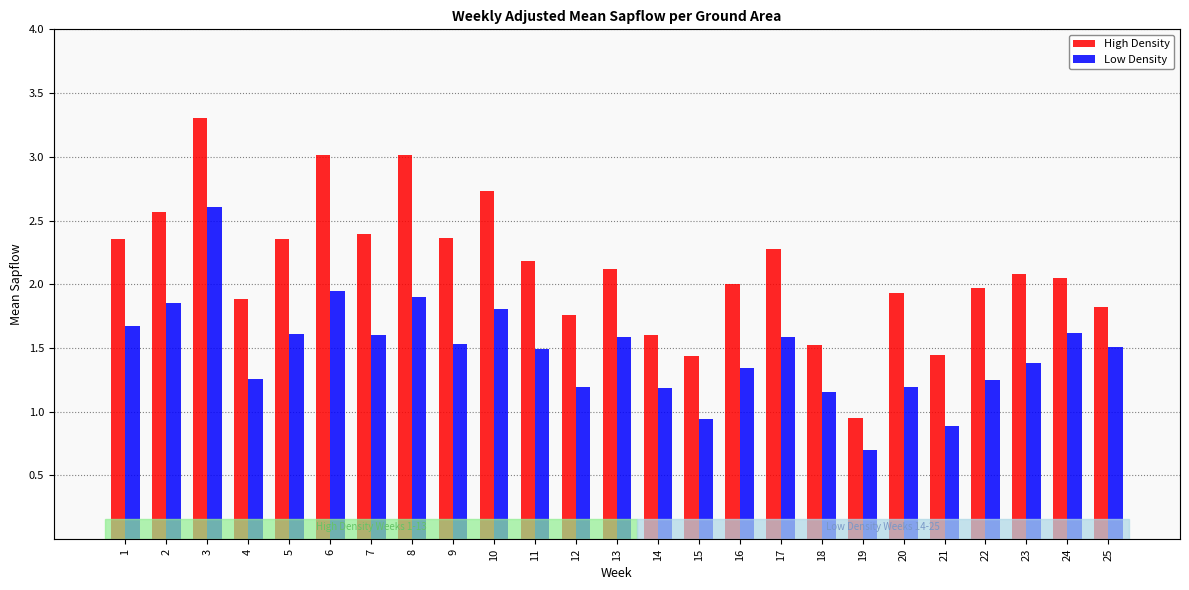

What is the sum of all High Density values?

53.1